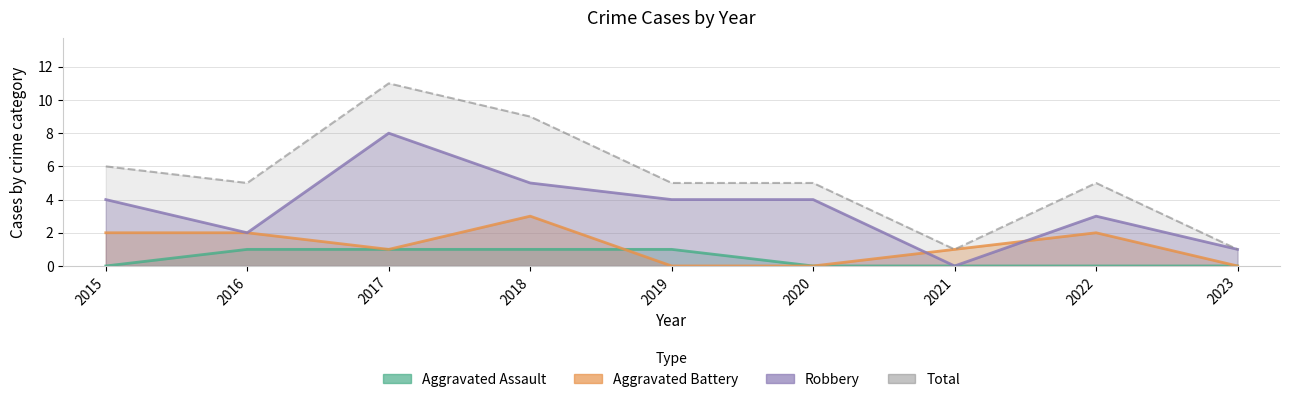

What is the difference between the Aggravated Battery values at 2023 and 2018?

3